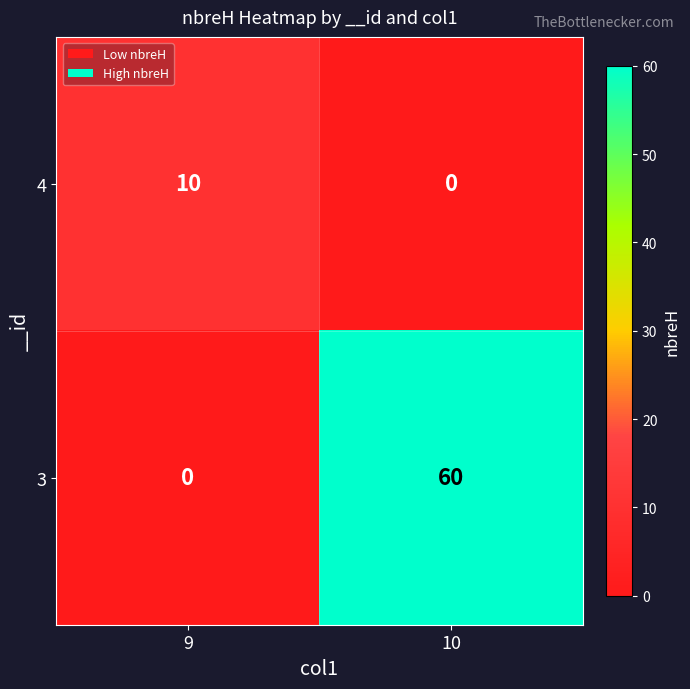

What is the average value of the 3 series?

30